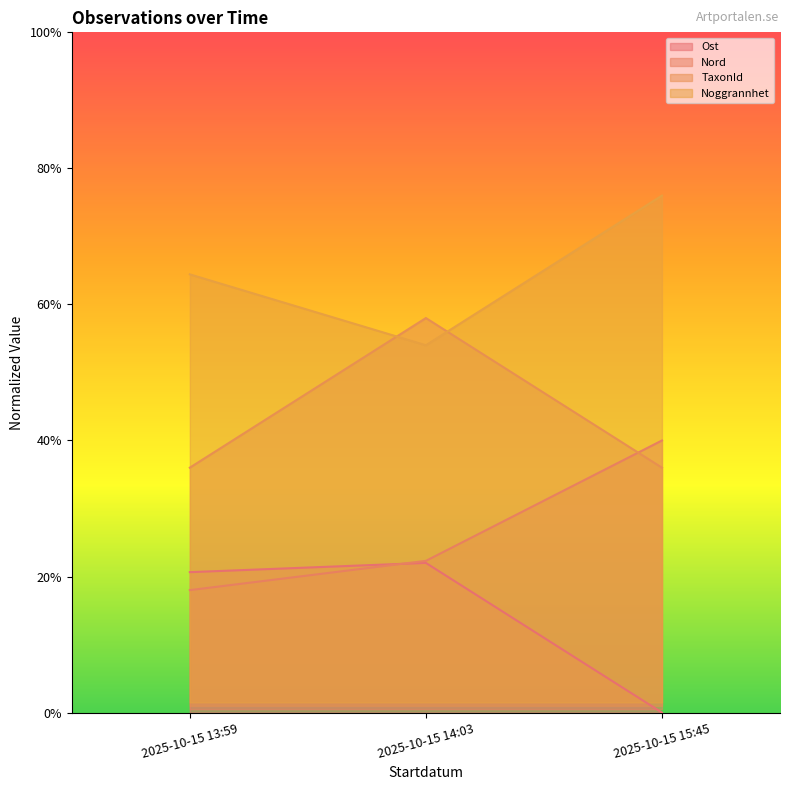

What are all the series names shown in the legend?

Ost, Nord, TaxonId, Noggrannhet